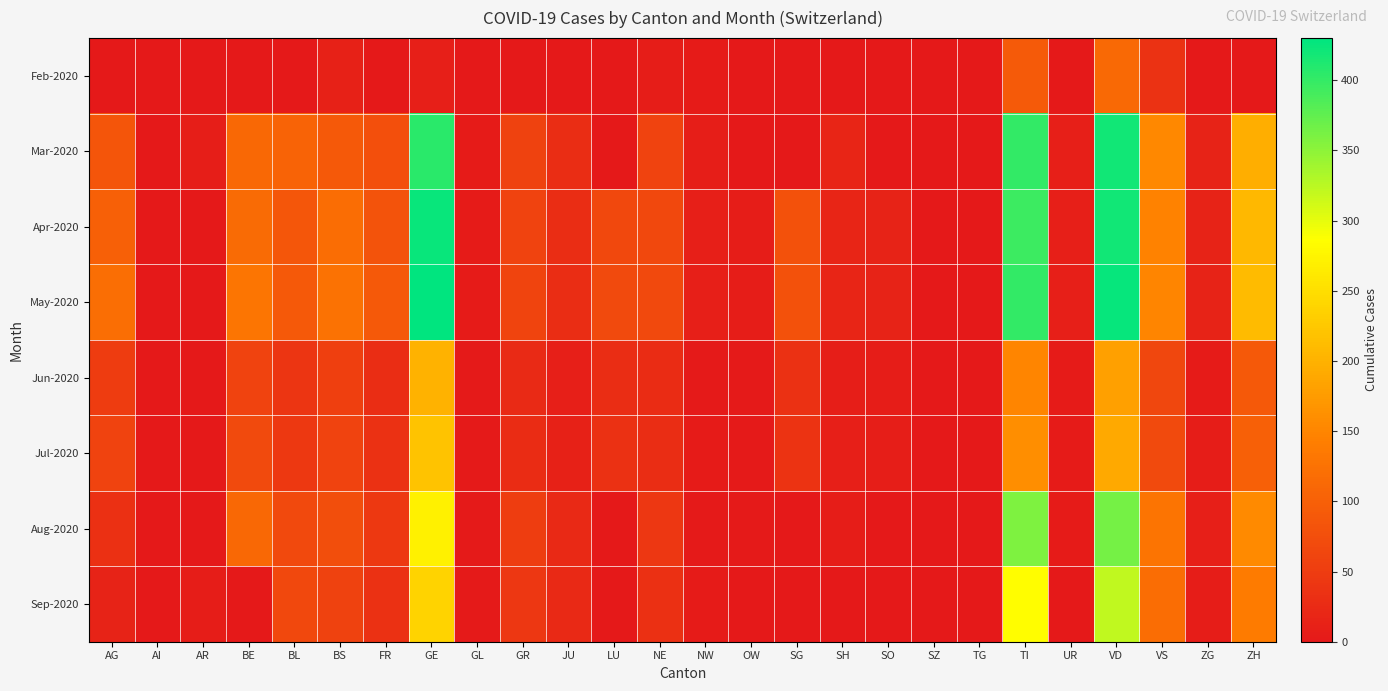

Reading left to right, transcribe all the data shown in this chart.

Feb-2020: AG=1	AI=0	AR=0	BE=0	BL=1	BS=13	FR=0	GE=9	GL=0	GR=0	JU=1	LU=0	NE=6	NW=5	OW=0	SG=0	SH=0	SO=0	SZ=0	TG=0	TI=92	UR=0	VD=113	VS=36	ZG=0	ZH=0
Mar-2020: AG=85	AI=0	AR=7	BE=111	BL=105	BS=90	FR=77	GE=405	GL=5	GR=58	JU=29	LU=0	NE=59	NW=7	OW=0	SG=0	SH=18	SO=0	SZ=0	TG=0	TI=401	UR=9	VD=419	VS=153	ZG=14	ZH=196
Apr-2020: AG=100	AI=0	AR=0	BE=115	BL=86	BS=119	FR=81	GE=424	GL=5	GR=60	JU=29	LU=66	NE=66	NW=9	OW=6	SG=79	SH=18	SO=14	SZ=0	TG=0	TI=396	UR=10	VD=419	VS=147	ZG=14	ZH=207
May-2020: AG=120	AI=0	AR=0	BE=130	BL=90	BS=125	FR=90	GE=430	GL=5	GR=62	JU=30	LU=70	NE=68	NW=9	OW=6	SG=80	SH=18	SO=15	SZ=0	TG=0	TI=400	UR=10	VD=425	VS=150	ZG=14	ZH=210
Jun-2020: AG=50	AI=0	AR=0	BE=60	BL=40	BS=55	FR=30	GE=200	GL=2	GR=25	JU=10	LU=30	NE=28	NW=3	OW=2	SG=35	SH=8	SO=6	SZ=0	TG=0	TI=150	UR=4	VD=180	VS=65	ZG=5	ZH=90
Jul-2020: AG=60	AI=0	AR=0	BE=70	BL=45	BS=60	FR=35	GE=220	GL=2	GR=28	JU=12	LU=35	NE=30	NW=4	OW=2	SG=38	SH=9	SO=7	SZ=0	TG=0	TI=160	UR=5	VD=190	VS=70	ZG=6	ZH=100
Aug-2020: AG=33	AI=0	AR=0	BE=112	BL=68	BS=74	FR=44	GE=272	GL=2	GR=52	JU=22	LU=0	NE=42	NW=2	OW=3	SG=0	SH=6	SO=0	SZ=0	TG=0	TI=358	UR=4	VD=363	VS=129	ZG=10	ZH=156
Sep-2020: AG=15	AI=0	AR=6	BE=0	BL=66	BS=58	FR=35	GE=238	GL=3	GR=43	JU=22	LU=0	NE=32	NW=4	OW=0	SG=0	SH=0	SO=0	SZ=0	TG=0	TI=285	UR=1	VD=322	VS=118	ZG=6	ZH=138